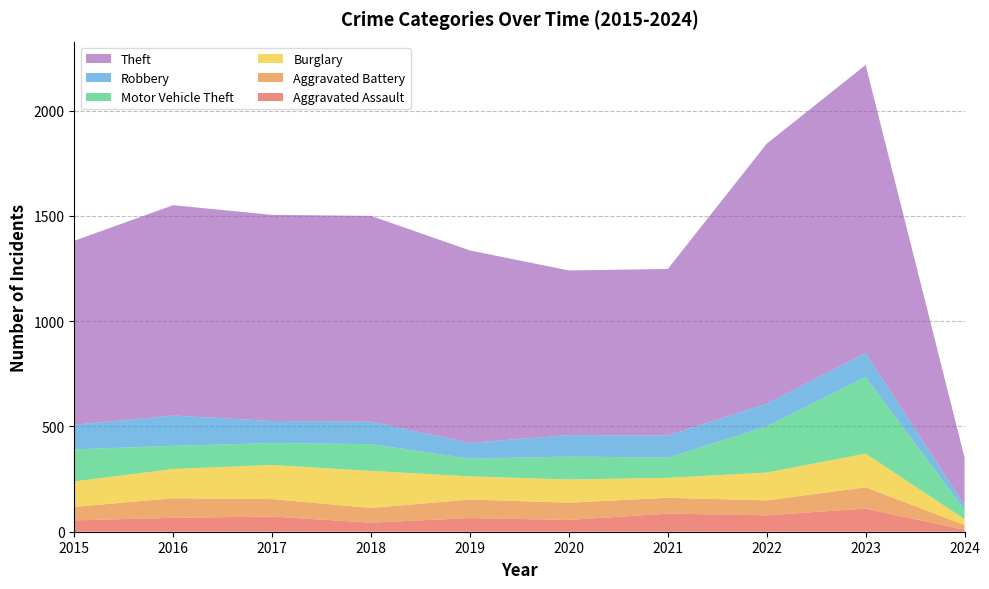

Reading left to right, extract all data points from this chart.

Aggravated Assault: 2015=54	2016=66	2017=72	2018=43	2019=65	2020=56	2021=86	2022=78	2023=110	2024=9
Aggravated Battery: 2015=64	2016=93	2017=83	2018=70	2019=88	2020=82	2021=75	2022=71	2023=101	2024=23
Burglary: 2015=121	2016=139	2017=162	2018=176	2019=110	2020=110	2021=95	2022=132	2023=160	2024=28
Motor Vehicle Theft: 2015=152	2016=110	2017=104	2018=127	2019=84	2020=109	2021=96	2022=219	2023=364	2024=44
Robbery: 2015=117	2016=144	2017=105	2018=107	2019=75	2020=102	2021=105	2022=108	2023=114	2024=22
Theft: 2015=874	2016=999	2017=979	2018=977	2019=914	2020=782	2021=791	2022=1235	2023=1368	2024=226